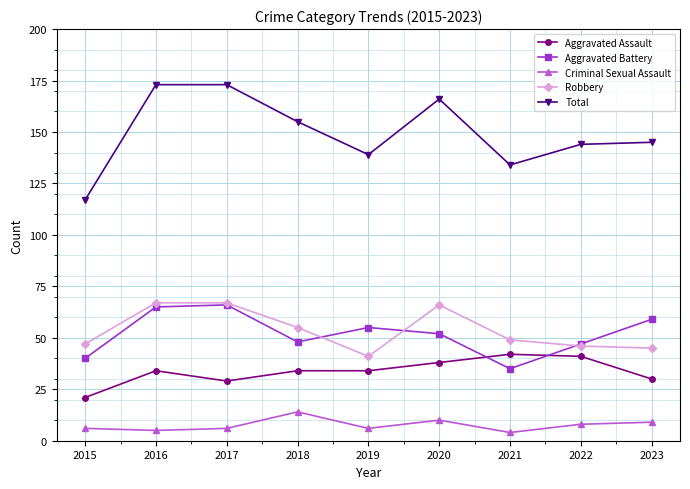

How many series are shown in this chart?

5